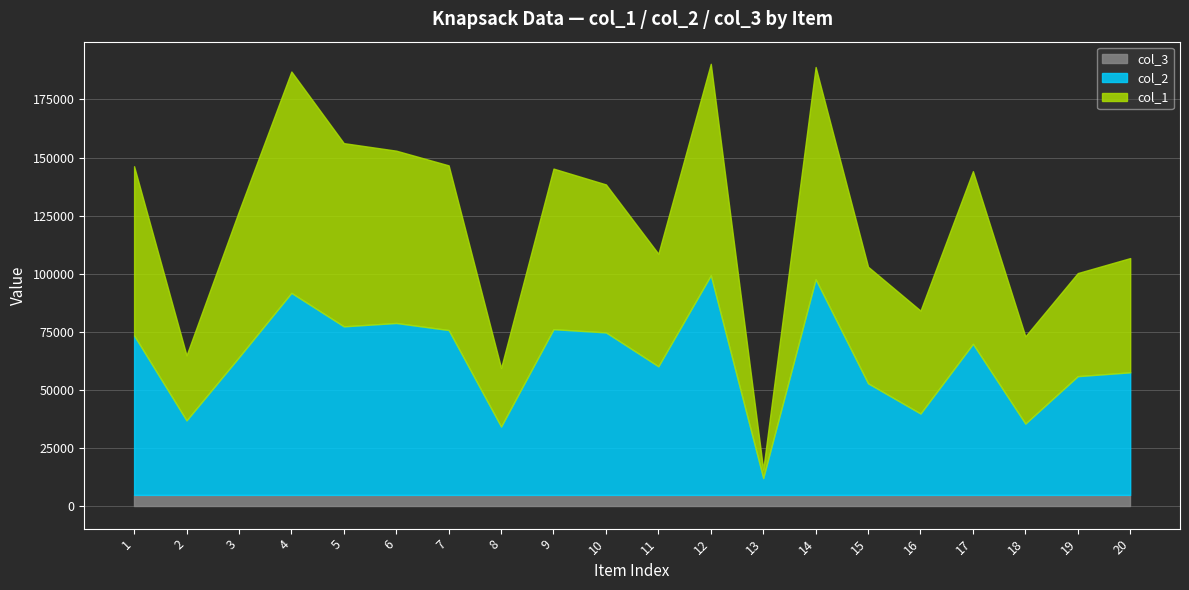

What is the total value across all series at 2?

64986